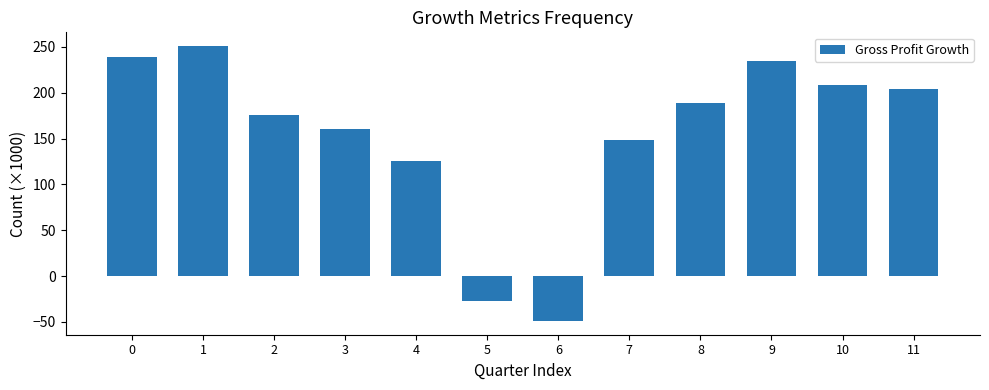

What is the difference between the second highest and second lowest values?

266